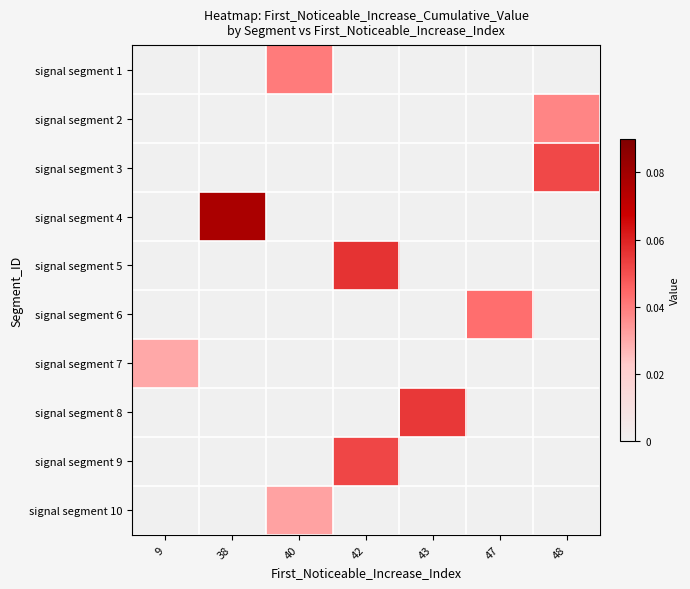

At how many categories does at least one series exceed 0?

7